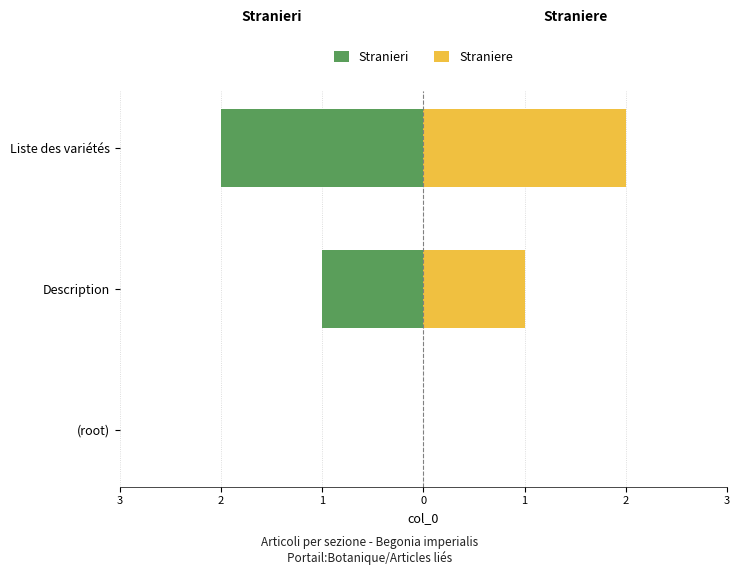

What is the difference between the maximum and minimum values in the Stranieri series?

2